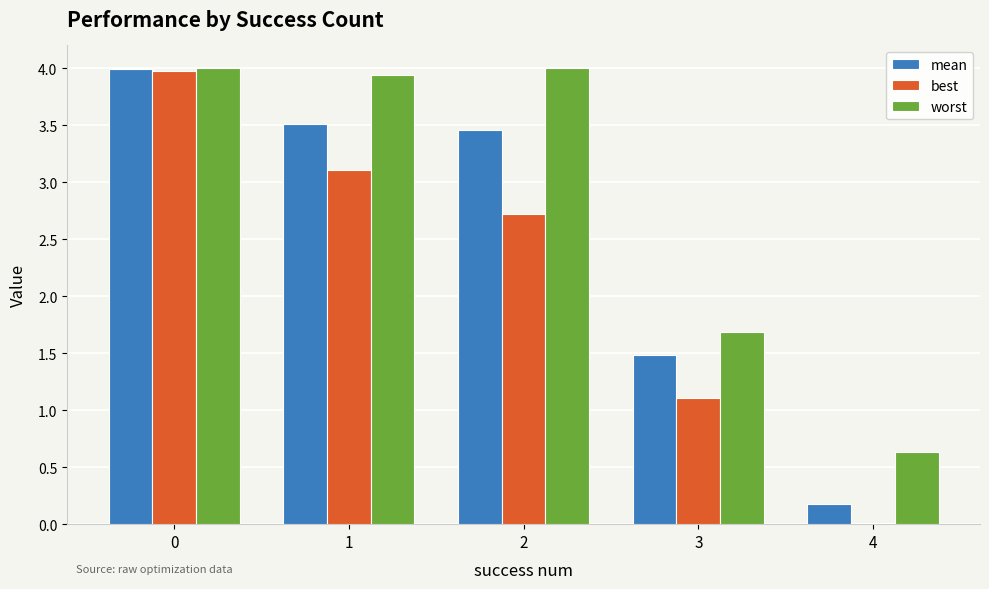

What is the sum of the best values at 2 and 4?

2.7